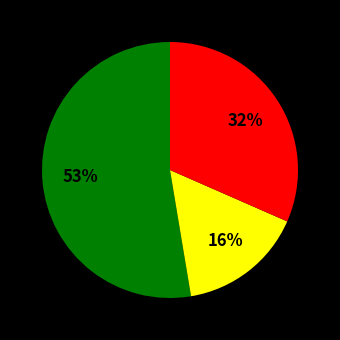

To the nearest percent, what is the difference between the largest and smallest slice percentages?

37%